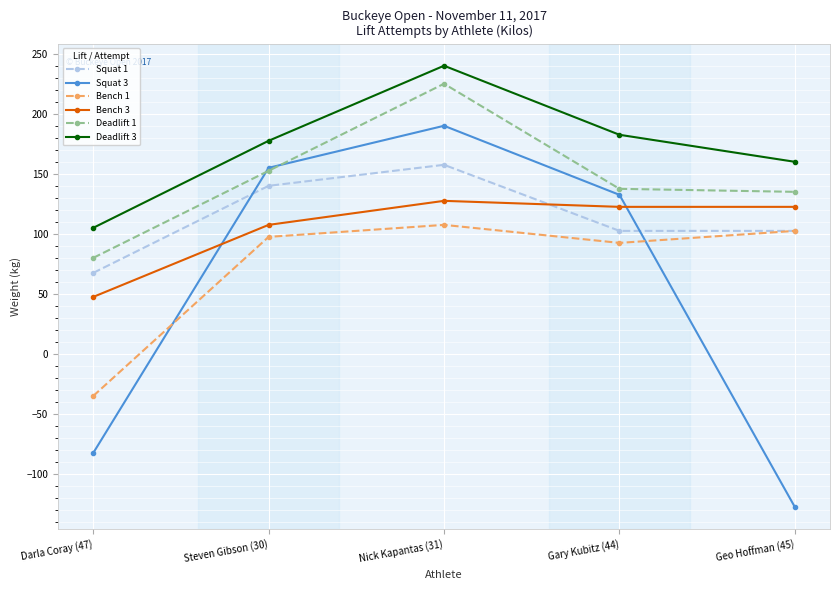

Is the value of Bench 1 at Darla Coray (47) greater than the value of Bench 3 at Steven Gibson (30)?

No